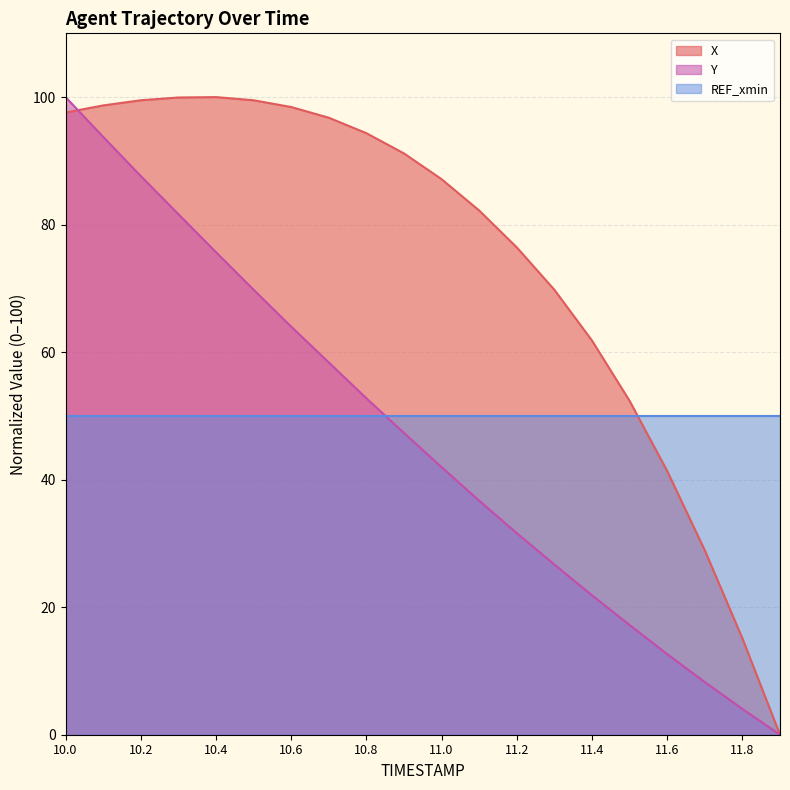

Where do X and Y first cross each other?

10.0 and 10.1